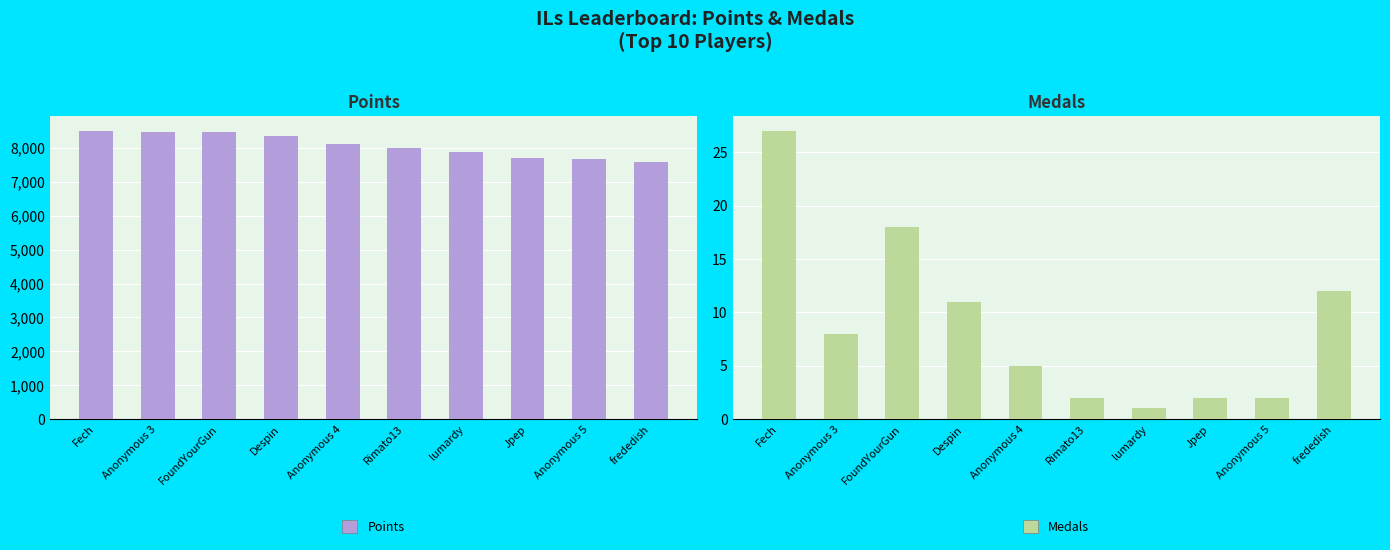

What value does the Points series have at Anonymous 5, to the nearest 50?

7700